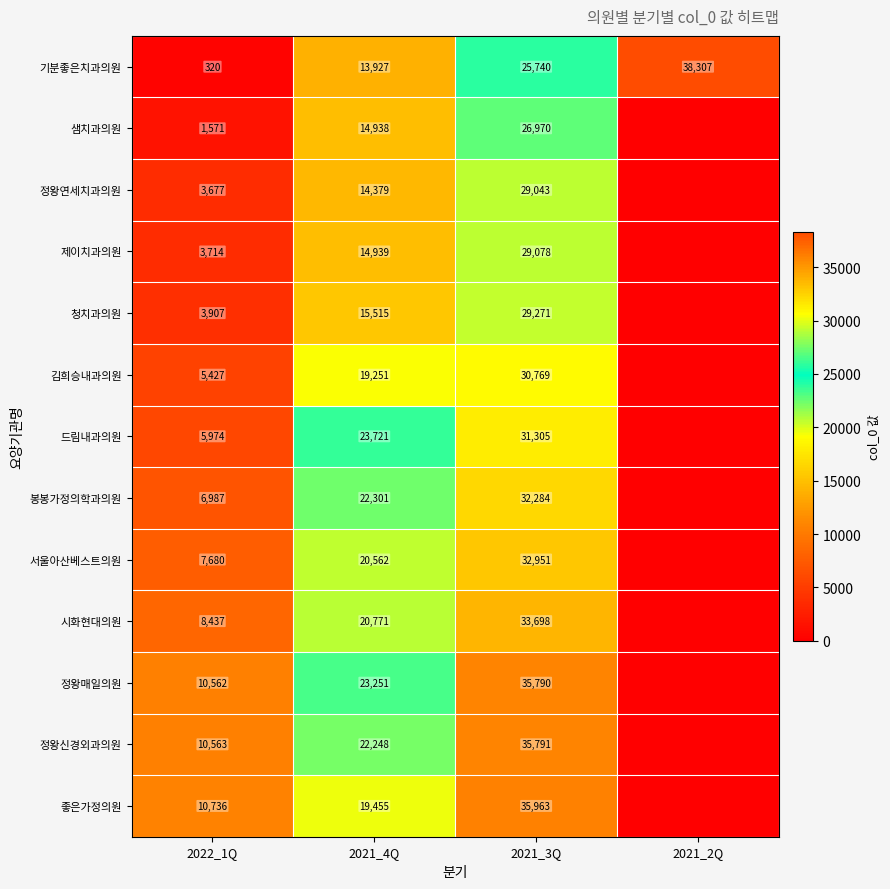

The 정왕연세치과의원 series shows 3677 at 2022_1Q. True or false?

True